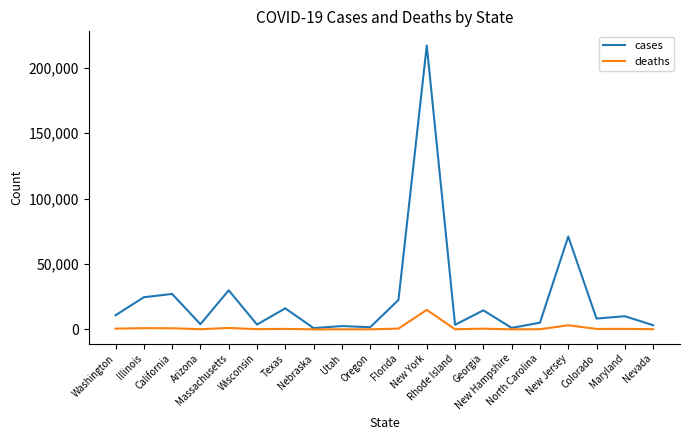

Which series has the largest total across all categories?

cases